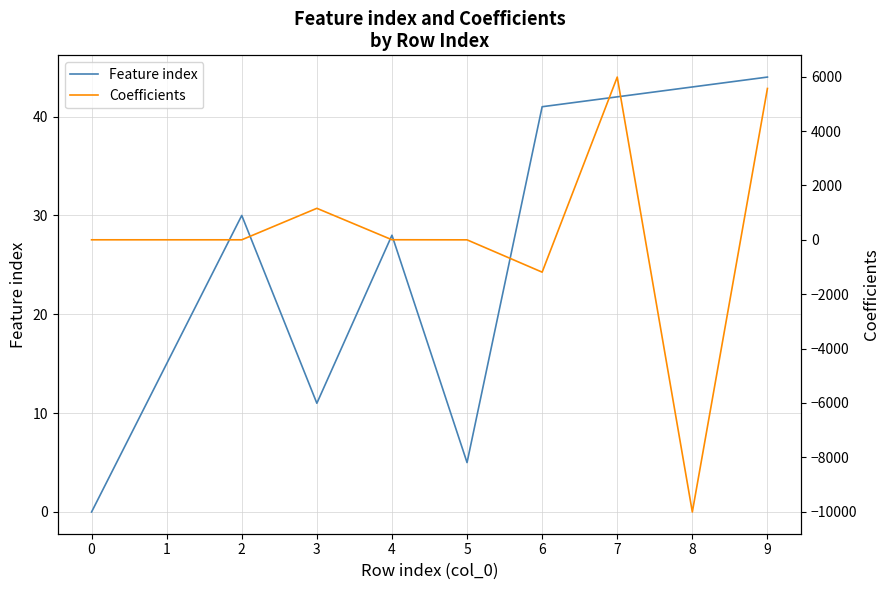

Reading left to right, list all the values displayed in this chart.

Feature index: 0.0	15.0	30.0	11.0	28.0	5.0	41.0	42.0	43.0	44.0
Coefficients: 0.2	-0.1	0.1	1158.4	2.1	-1.3	-1189.7	5984.8	-10009.7	5565.6